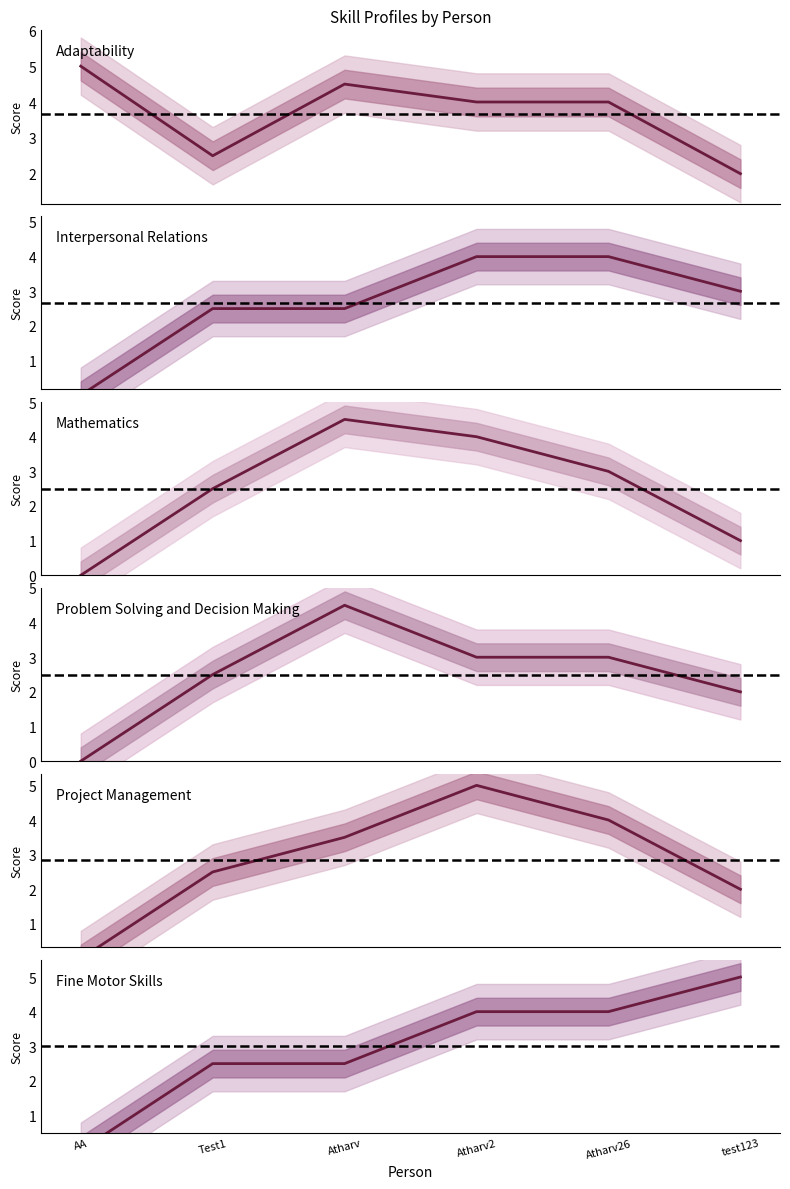

What is the value of the Adaptability point at the 5th from the left?

4.0